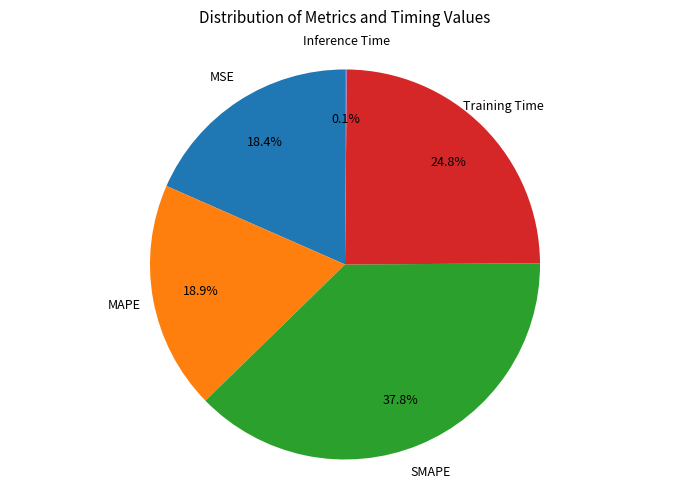

What percentage is NOT represented by SMAPE?

62.2%